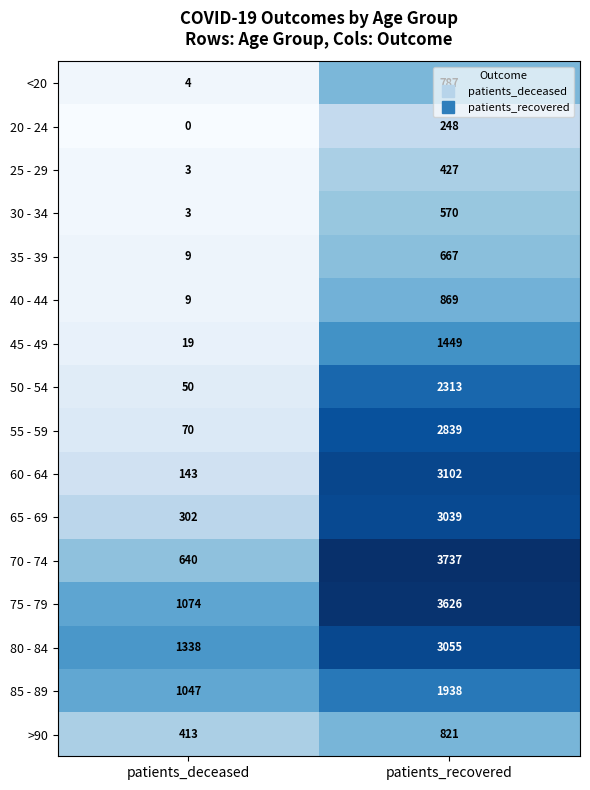

At which category is the sum across all series the highest?

patients_recovered